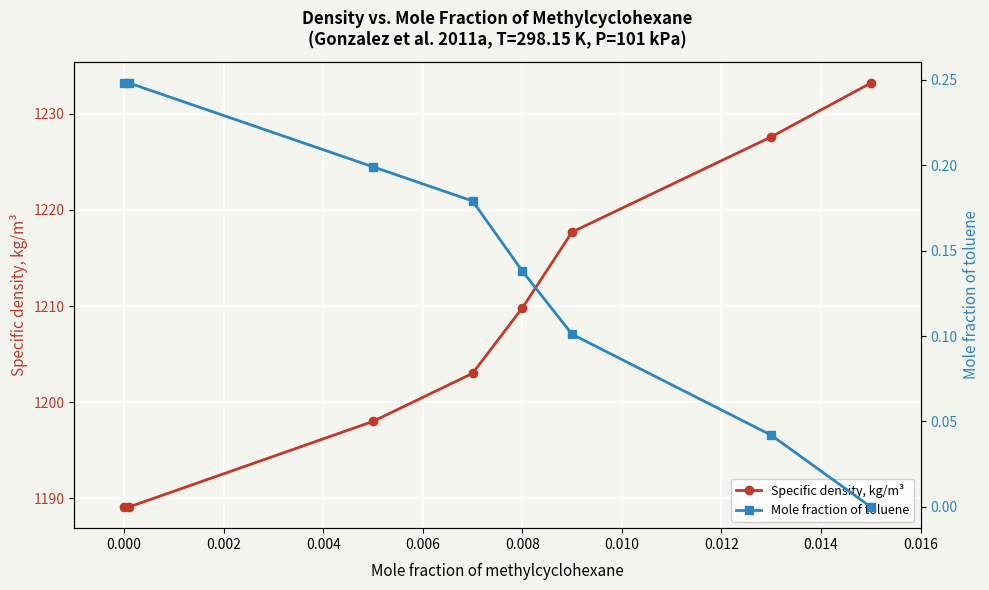

What is the lowest value of the Specific density, kg/m³ series?

1189.1